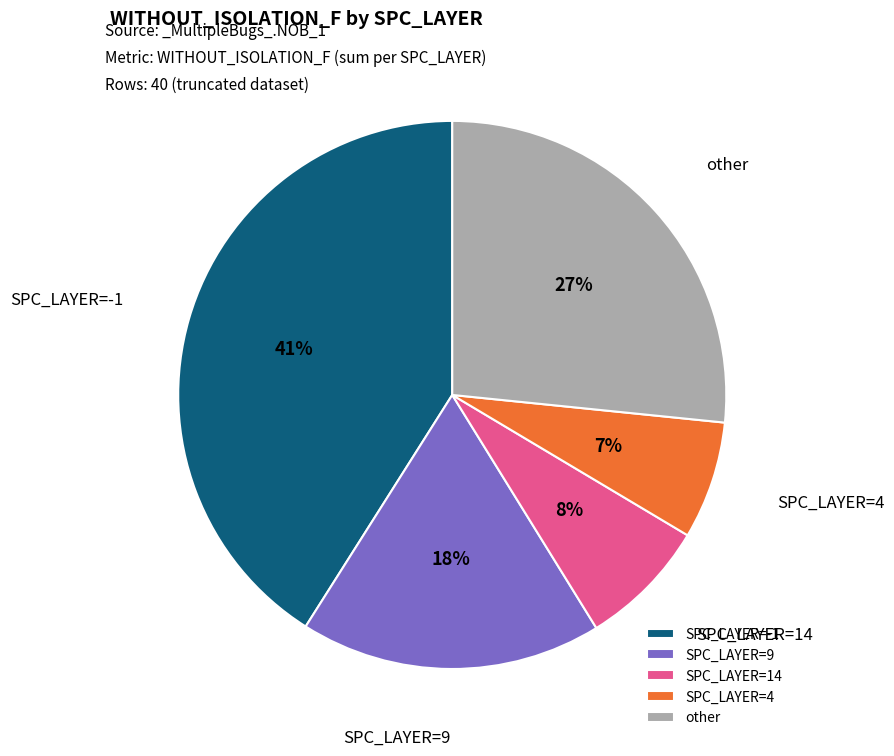

Rank the categories by value from highest to lowest.

SPC_LAYER=-1, other, SPC_LAYER=9, SPC_LAYER=14, SPC_LAYER=4